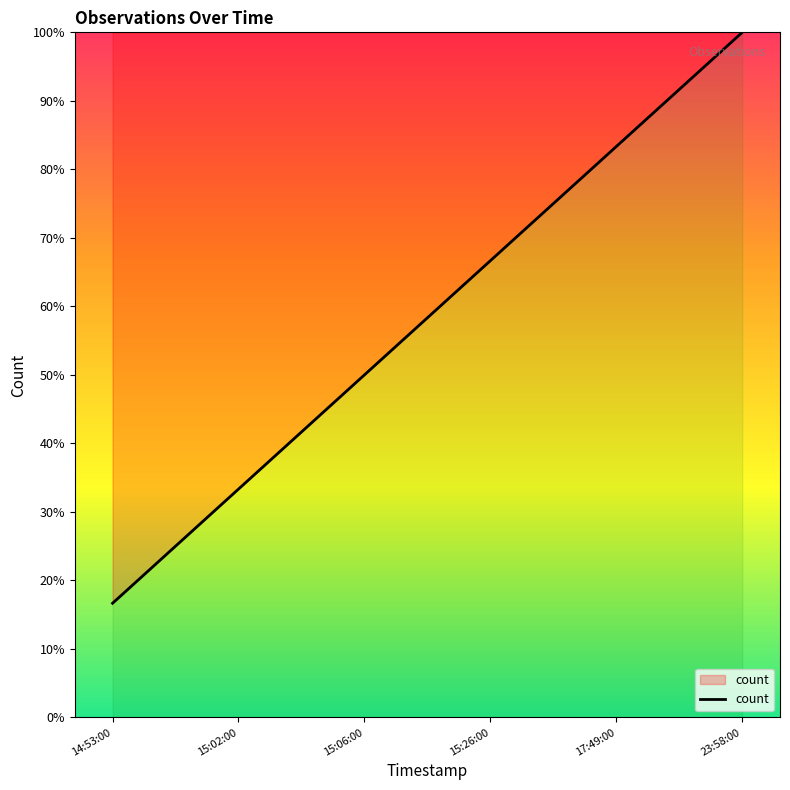

Reading right to left, extract all data points from this chart.

100.0	83.3	66.7	50.0	33.3	16.7